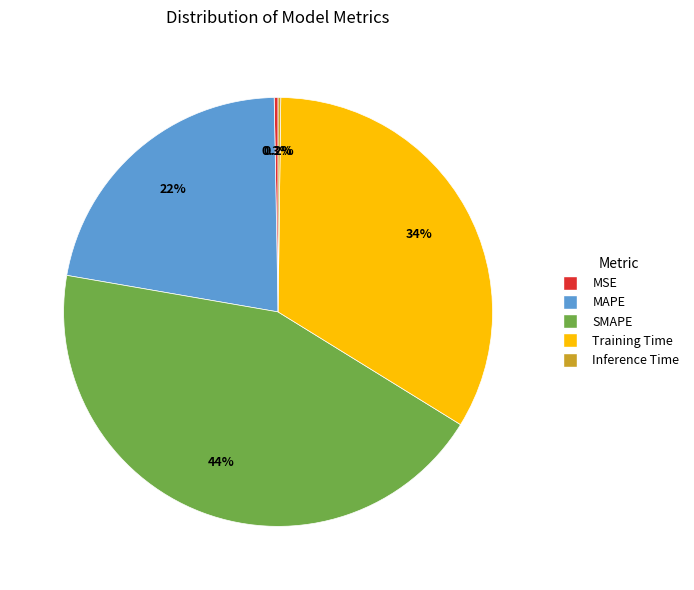

Is there any slice that represents more than half of the pie?

No